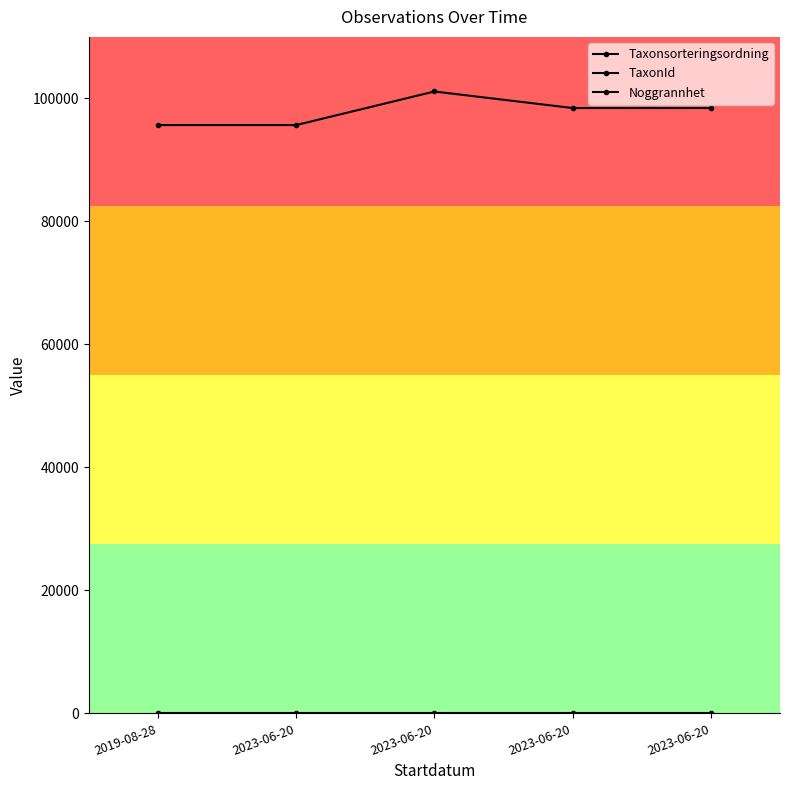

True or false: TaxonId and Noggrannhet intersect in this chart.

False